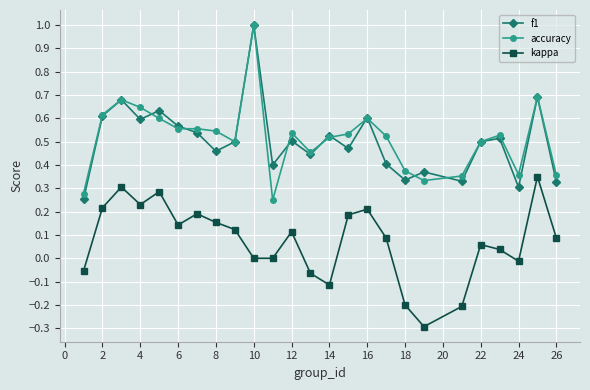

What is the smallest value displayed?

-0.3